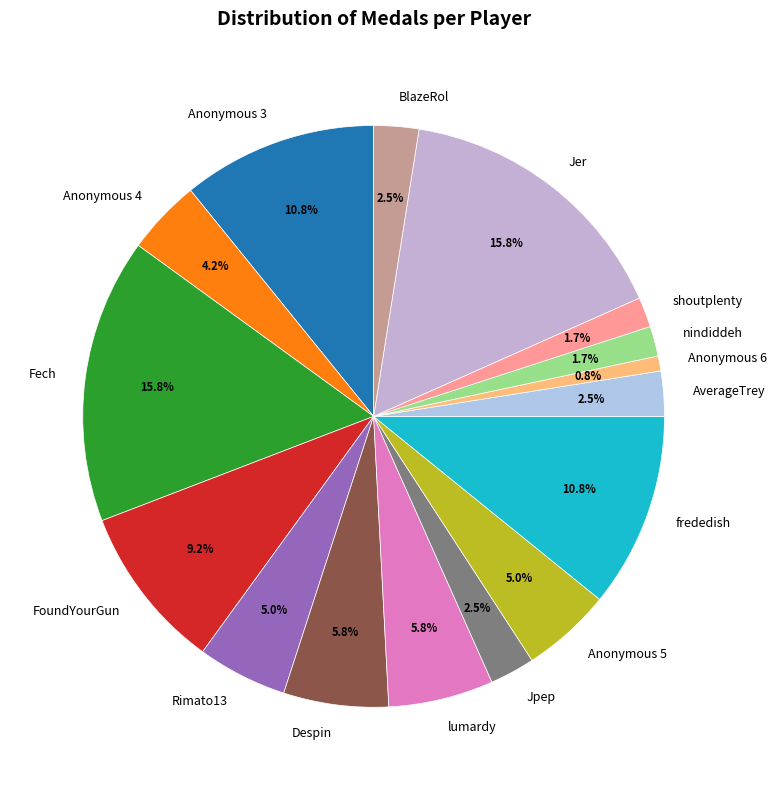

Which category has the smallest portion of the pie?

Anonymous 6